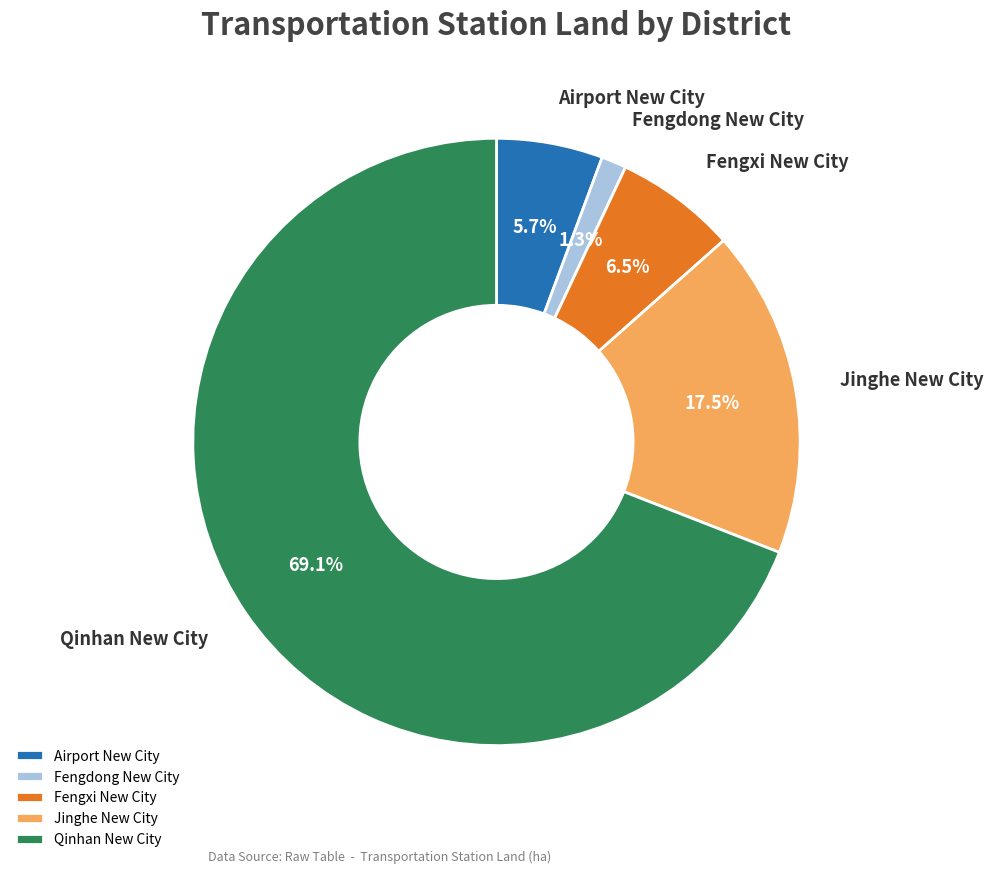

Is the sum of Qinhan New City and Fengdong New City greater than half?

Yes